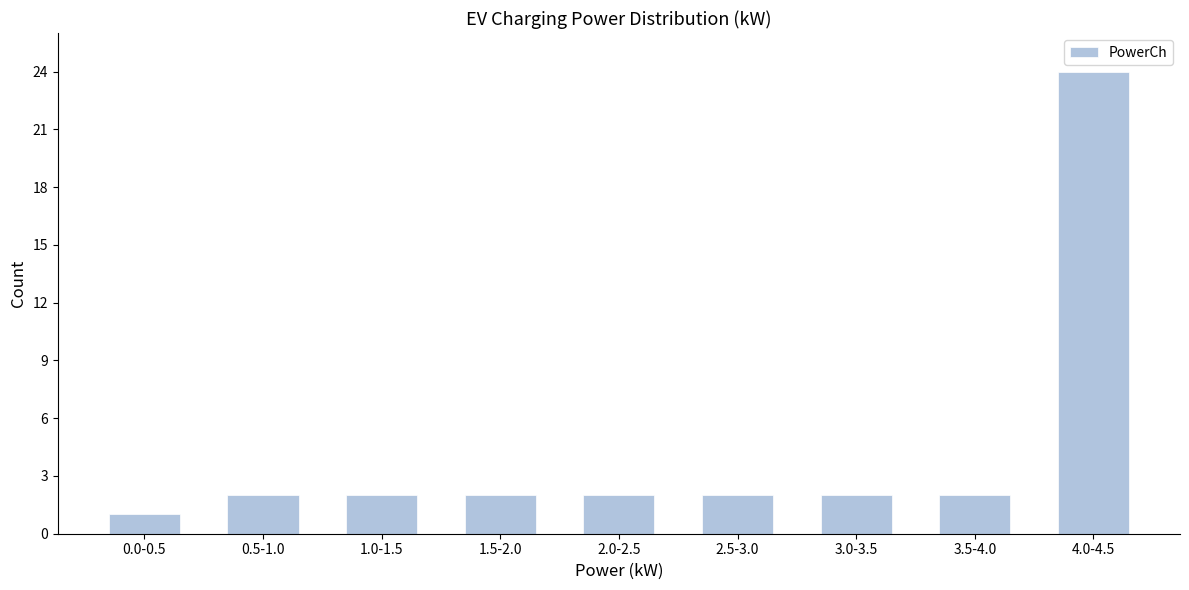

Reading right to left, what are all the values shown in this chart?

4.0-4.5=24	3.5-4.0=2	3.0-3.5=2	2.5-3.0=2	2.0-2.5=2	1.5-2.0=2	1.0-1.5=2	0.5-1.0=2	0.0-0.5=1